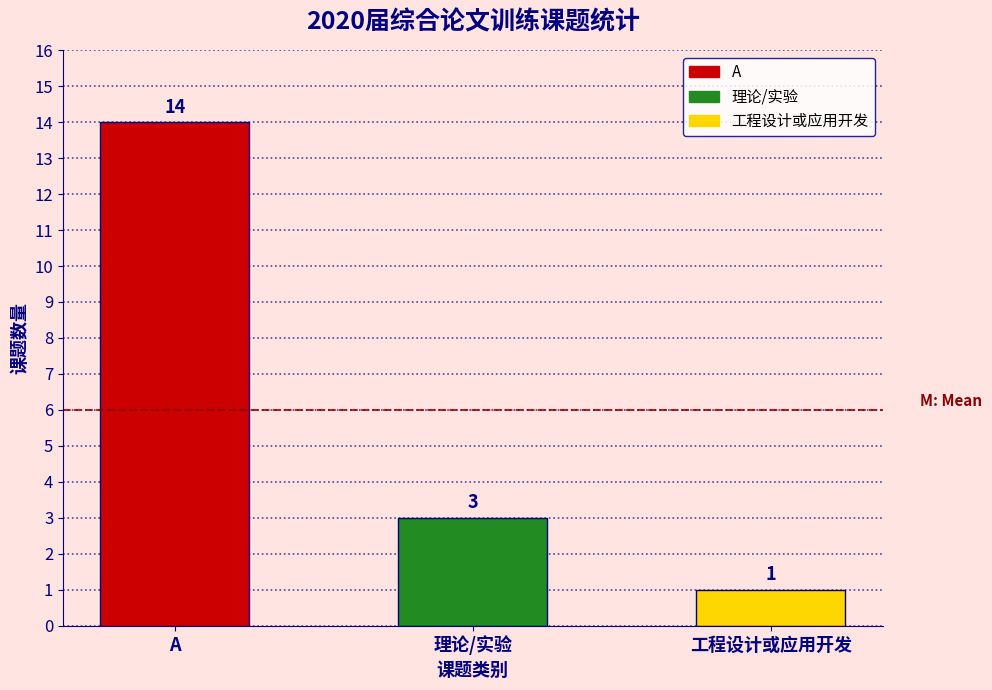

Reading left to right, extract all data points from this chart.

A=14	理论/实验=3	工程设计或应用开发=1